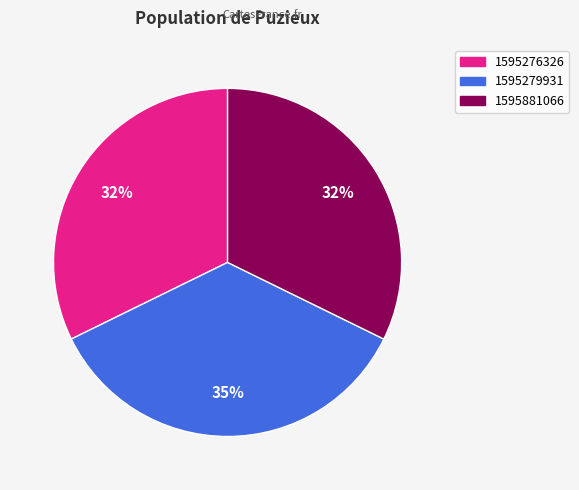

To the nearest percent, what is the difference between the 1595279931 and 1595276326 slice percentages?

3%